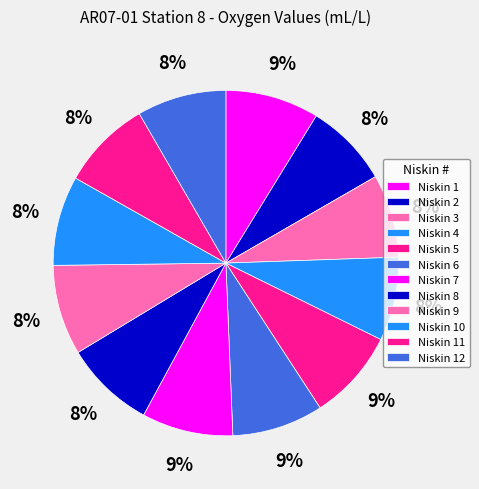

Count the number of slices in the pie.

12